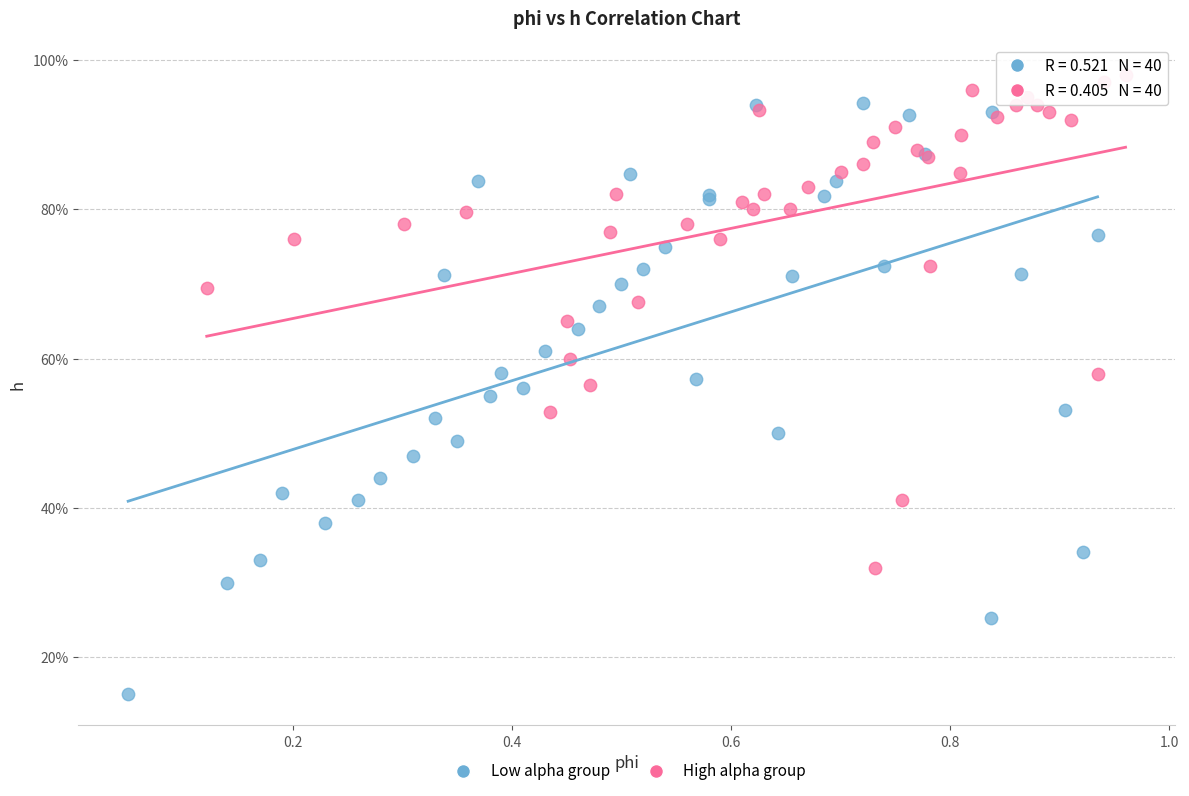

Which series reaches the maximum Y coordinate?

High alpha group